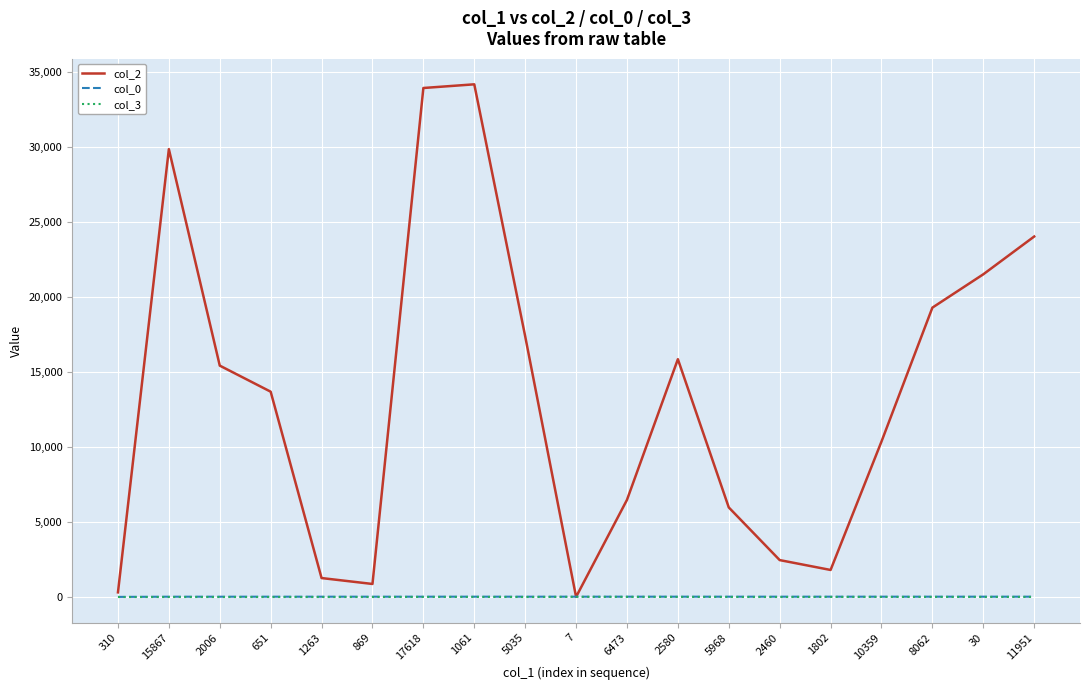

Is it true that col_2 equals 5968.0 at 5968?

True